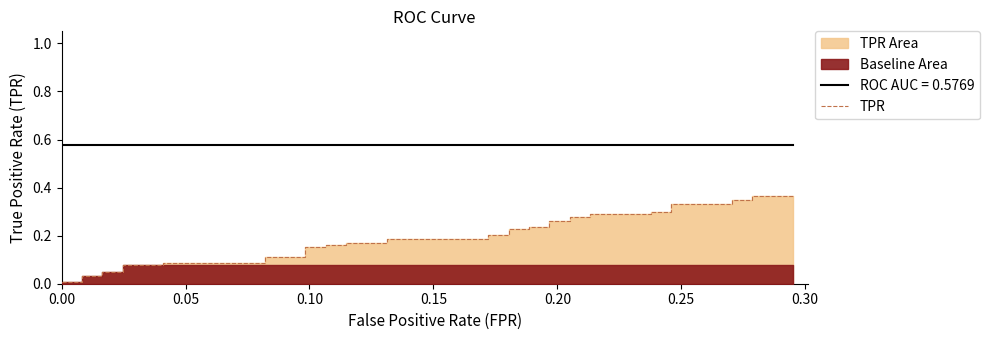

Which has a higher value, 0.30 or 0.20?

0.30